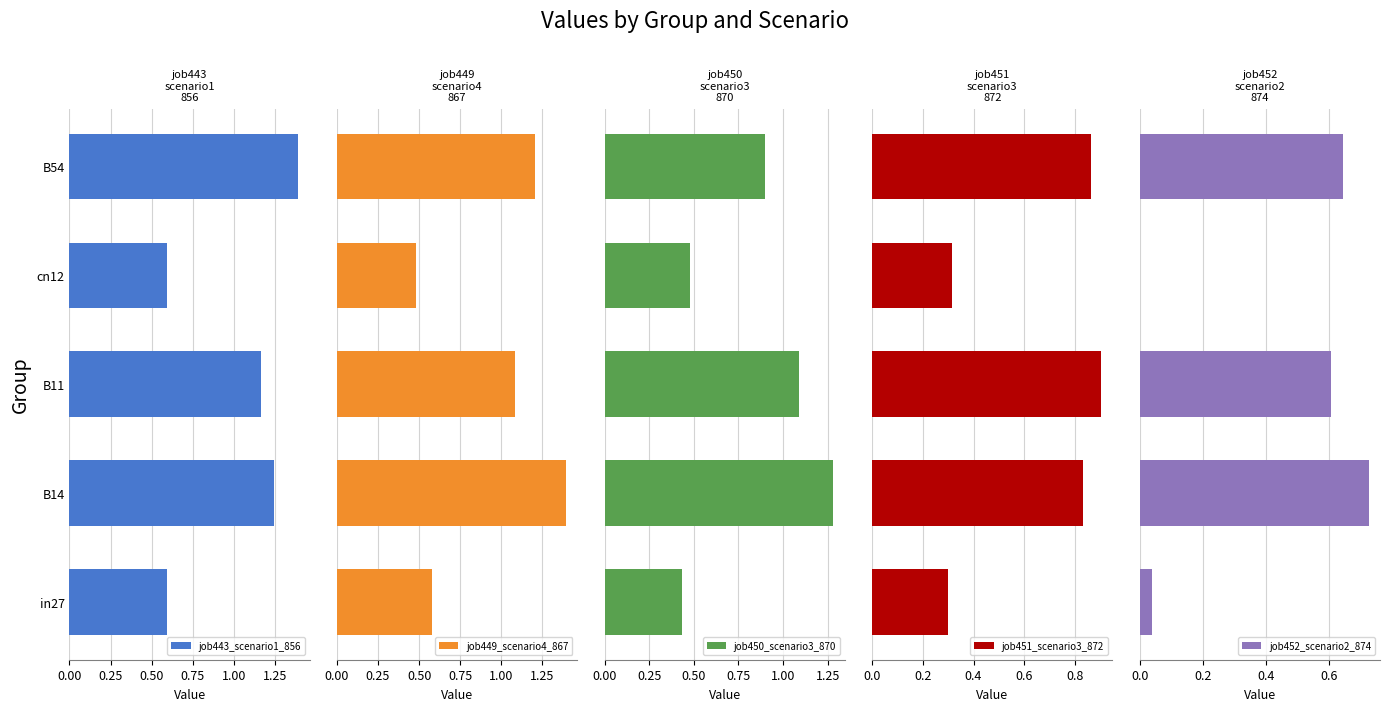

What is the maximum value for job443_scenario1_856?

1.4